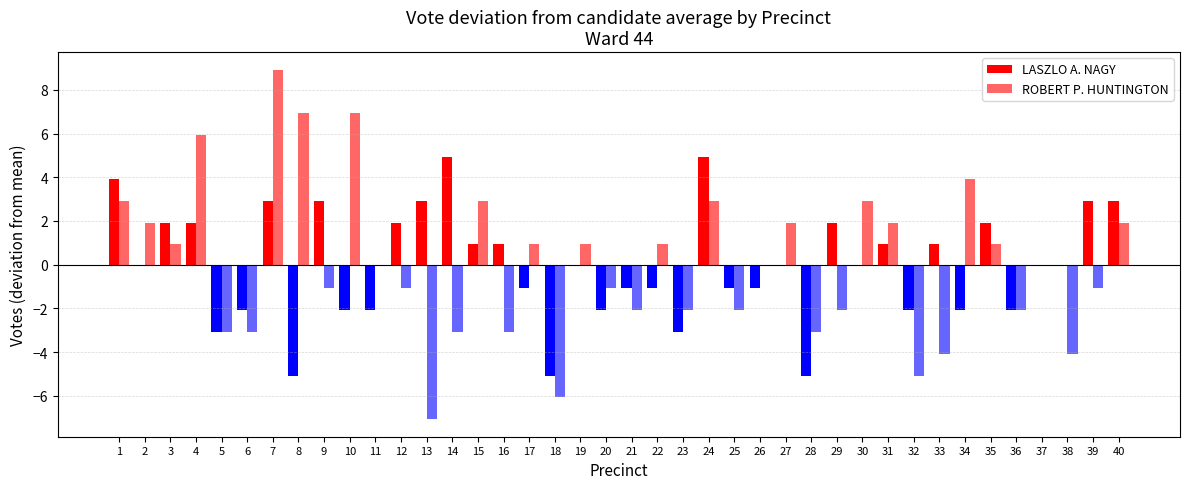

Reading left to right, what are all the values shown in this chart?

LASZLO A. NAGY: 1=3.9	2=-0.1	3=1.9	4=1.9	5=-3.1	6=-2.1	7=2.9	8=-5.1	9=2.9	10=-2.1	11=-2.1	12=1.9	13=2.9	14=4.9	15=0.9	16=0.9	17=-1.1	18=-5.1	19=-0.1	20=-2.1	21=-1.1	22=-1.1	23=-3.1	24=4.9	25=-1.1	26=-1.1	27=-0.1	28=-5.1	29=1.9	30=-0.1	31=0.9	32=-2.1	33=0.9	34=-2.1	35=1.9	36=-2.1	37=-0.1	38=-0.1	39=2.9	40=2.9
ROBERT P. HUNTINGTON: 1=2.9	2=1.9	3=0.9	4=5.9	5=-3.1	6=-3.1	7=8.9	8=6.9	9=-1.1	10=6.9	11=-0.1	12=-1.1	13=-7.1	14=-3.1	15=2.9	16=-3.1	17=0.9	18=-6.1	19=0.9	20=-1.1	21=-2.1	22=0.9	23=-2.1	24=2.9	25=-2.1	26=-0.1	27=1.9	28=-3.1	29=-2.1	30=2.9	31=1.9	32=-5.1	33=-4.1	34=3.9	35=0.9	36=-2.1	37=-0.1	38=-4.1	39=-1.1	40=1.9